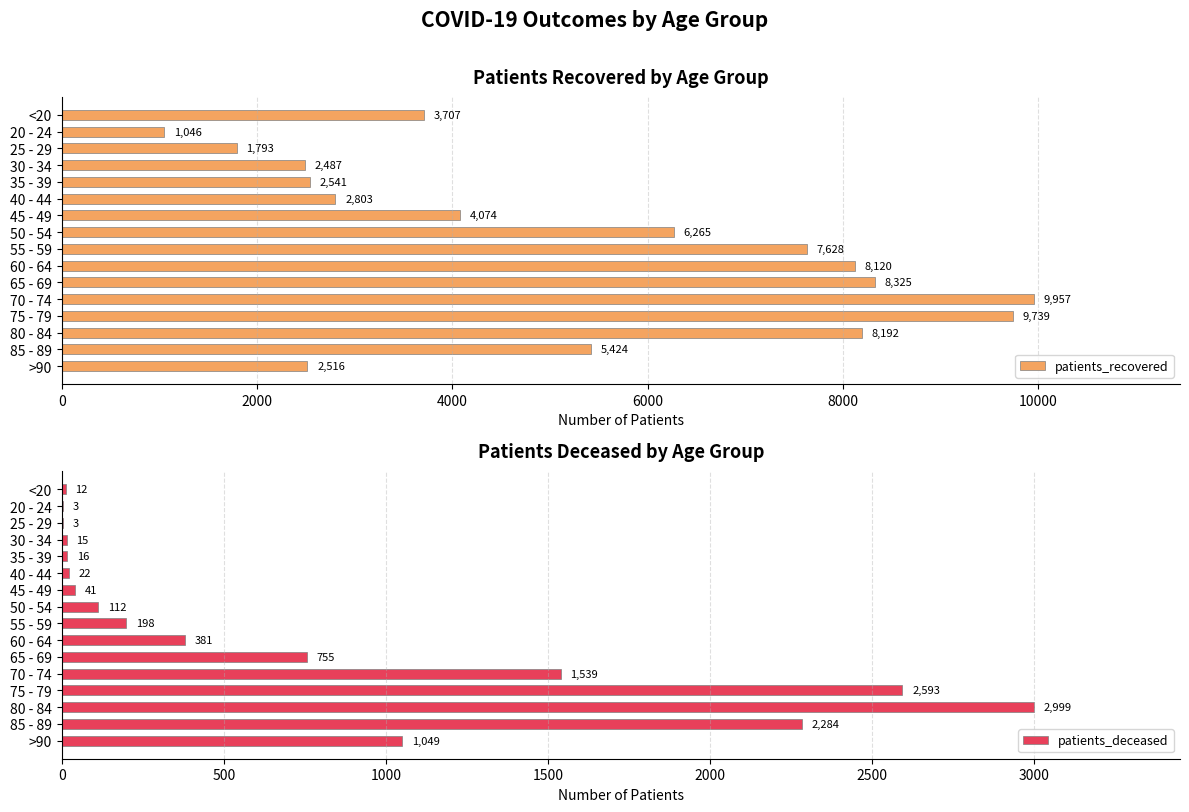

What is the sum of the patients_recovered values at 20 - 24 and <20?

4753